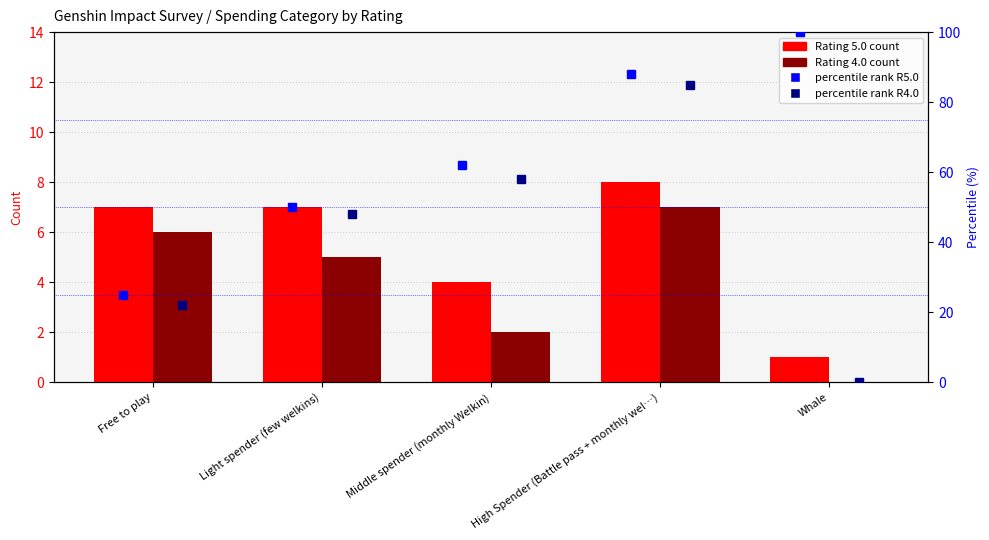

What are all the series names shown in the legend?

Rating 5.0 count, Rating 4.0 count, percentile rank R5.0, percentile rank R4.0